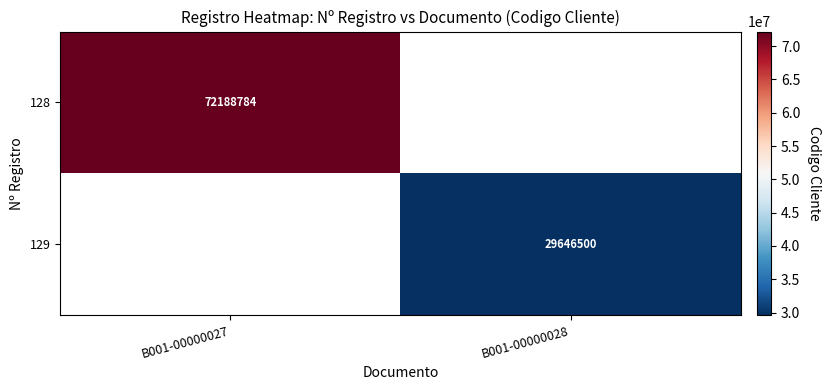

True or false: 129 has a value of 29646500 at B001-00000028.

True